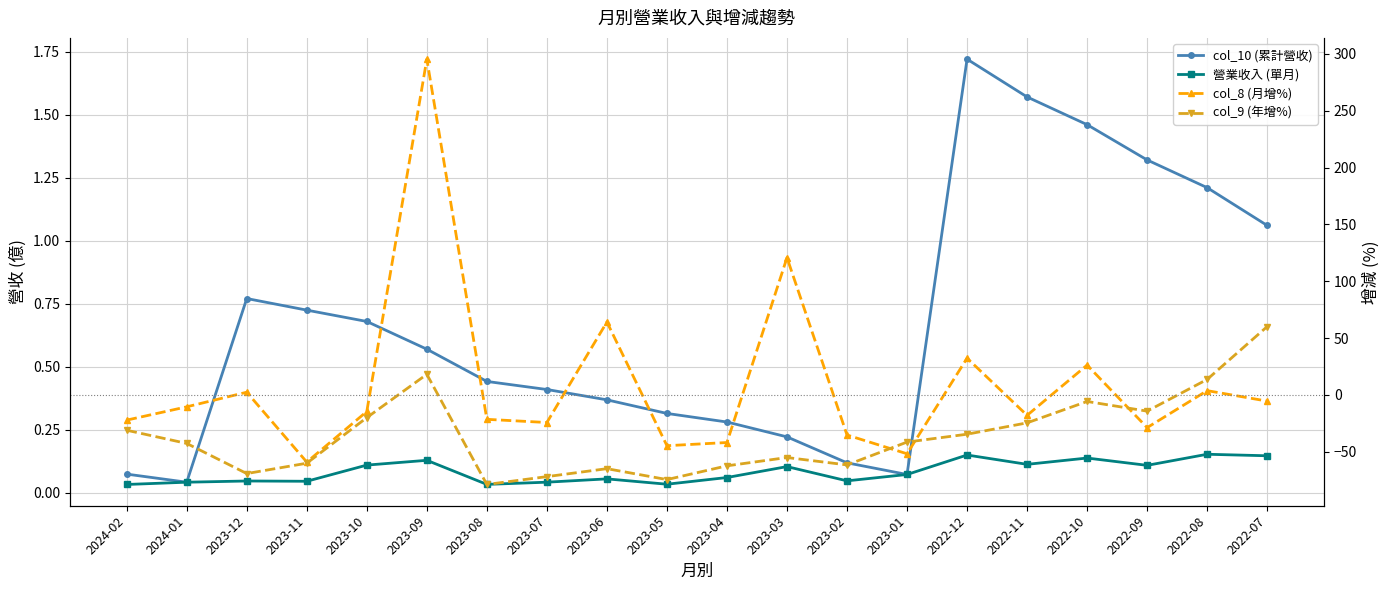

True or false: col_10 (累計營收) and 營業收入 (單月) cross at least once.

False